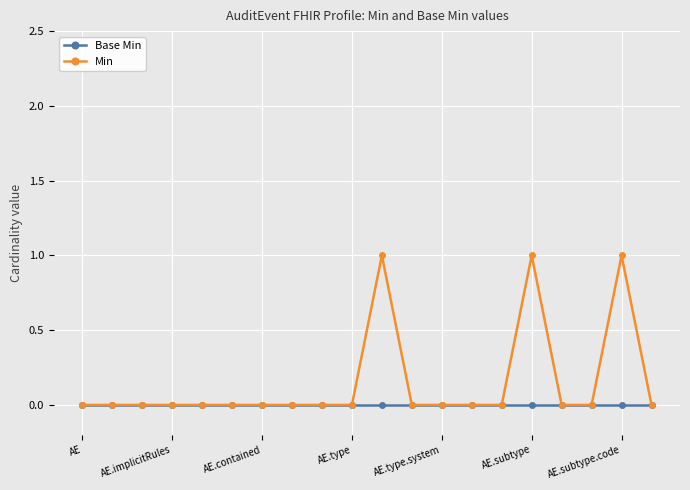

List the series in order of their overall mean, highest first.

Min, Base Min